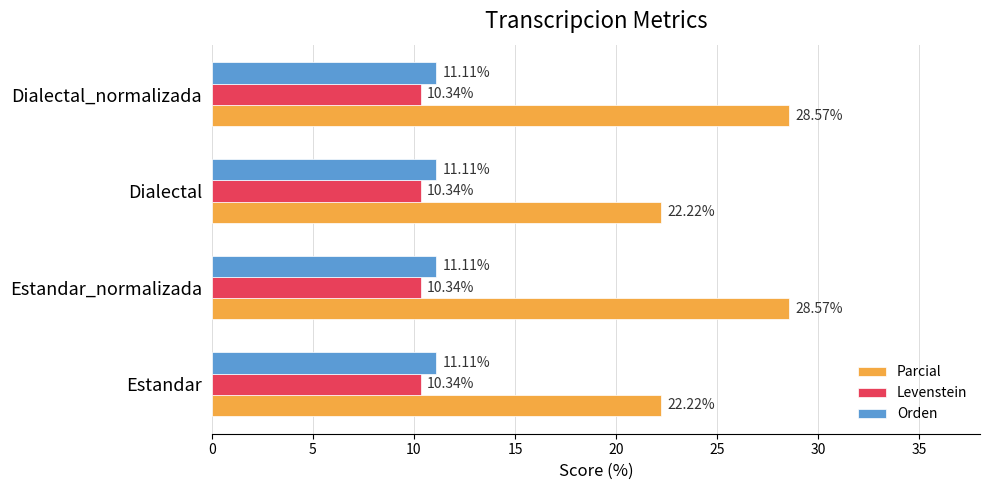

What are all the series names shown in the legend?

Parcial, Levenstein, Orden